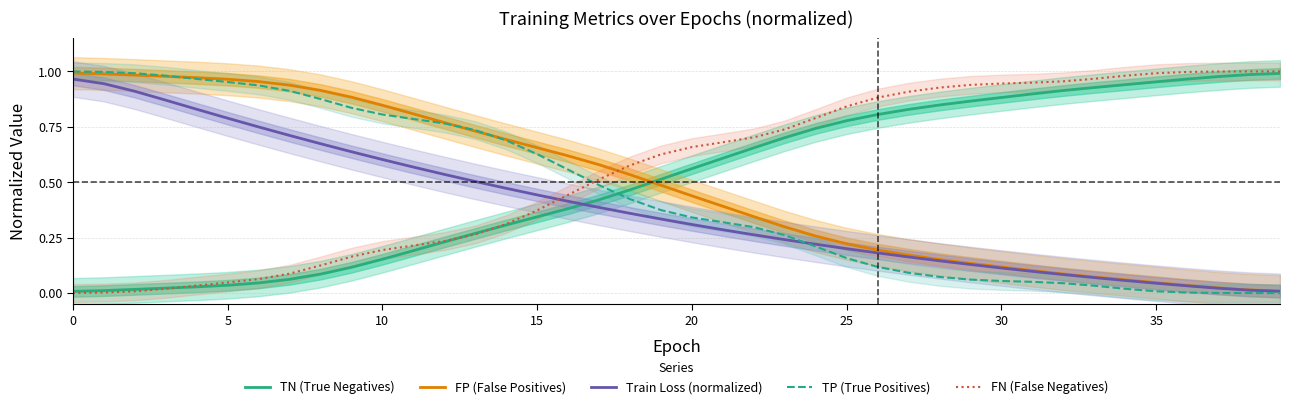

List the series in order of their peak value, lowest first.

Train Loss (normalized), TN (True Negatives), FP (False Positives), TP (True Positives), FN (False Negatives)